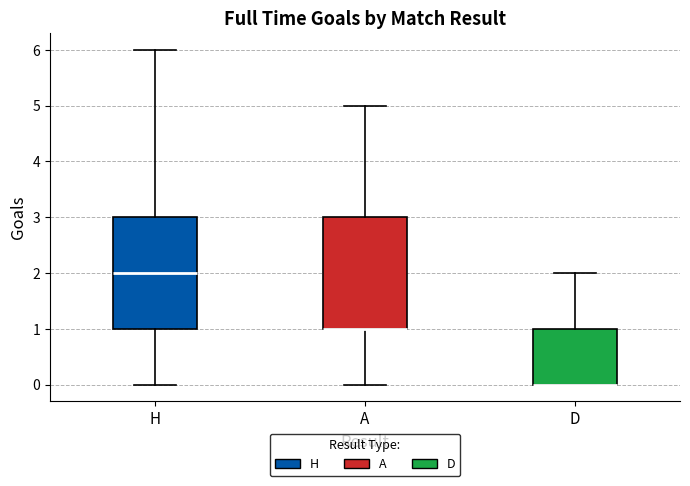

Reading left to right, transcribe this box plot: for each box, give where its median line is, the range the box spans, and where its two whiskers end, as read against the y-axis. The values are not printed on the chart, so give them approximately, as read against the axis.

H: median 2, box 1 to 3, whiskers 0 to 6
A: median 1 (drawn on the box's lower edge), box 1 to 3, whiskers 0 to 5
D: median 0 (drawn on the box's lower edge), box 0 to 1, whiskers 0 to 2